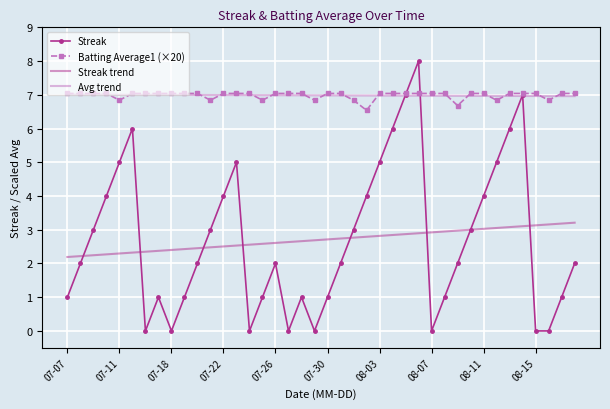

Which series has the largest range (max minus min)?

Streak